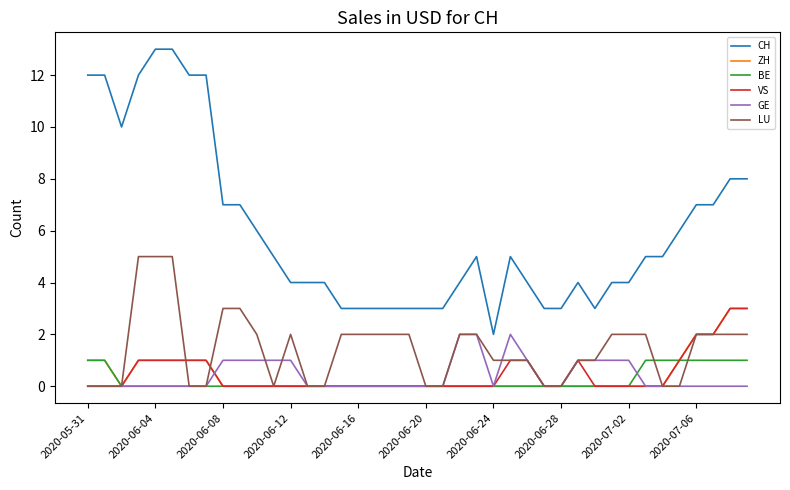

True or false: BE and CH cross at least once.

False